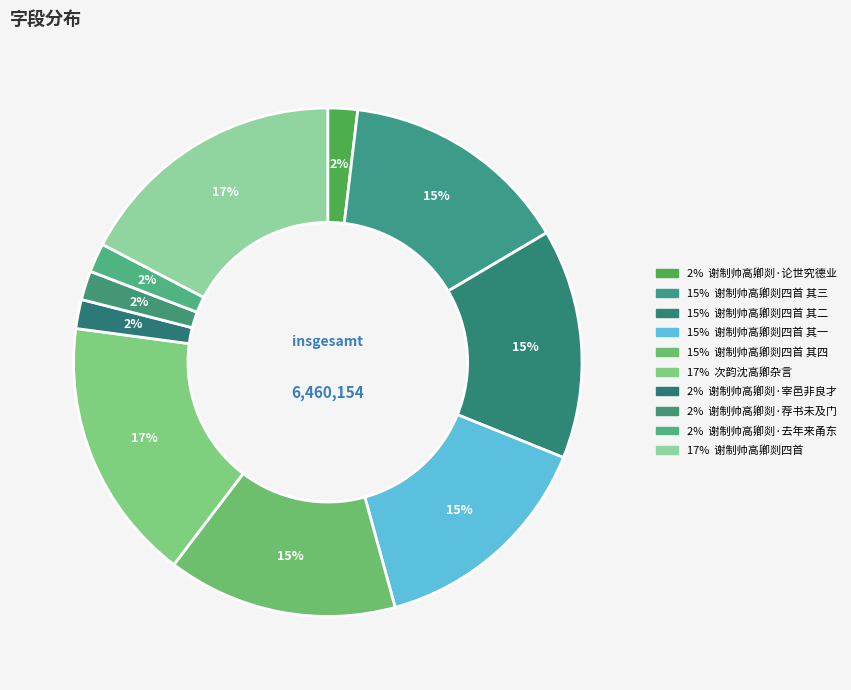

How many segments does this pie chart have?

10